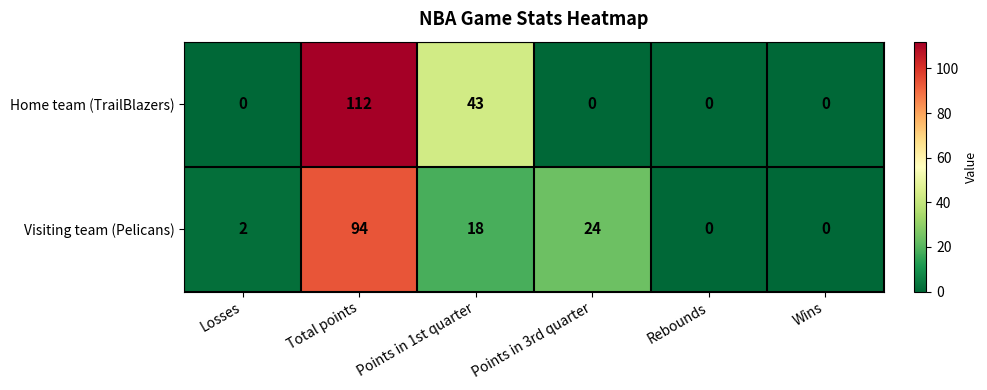

Which label corresponds to the largest value in the chart?

Total points